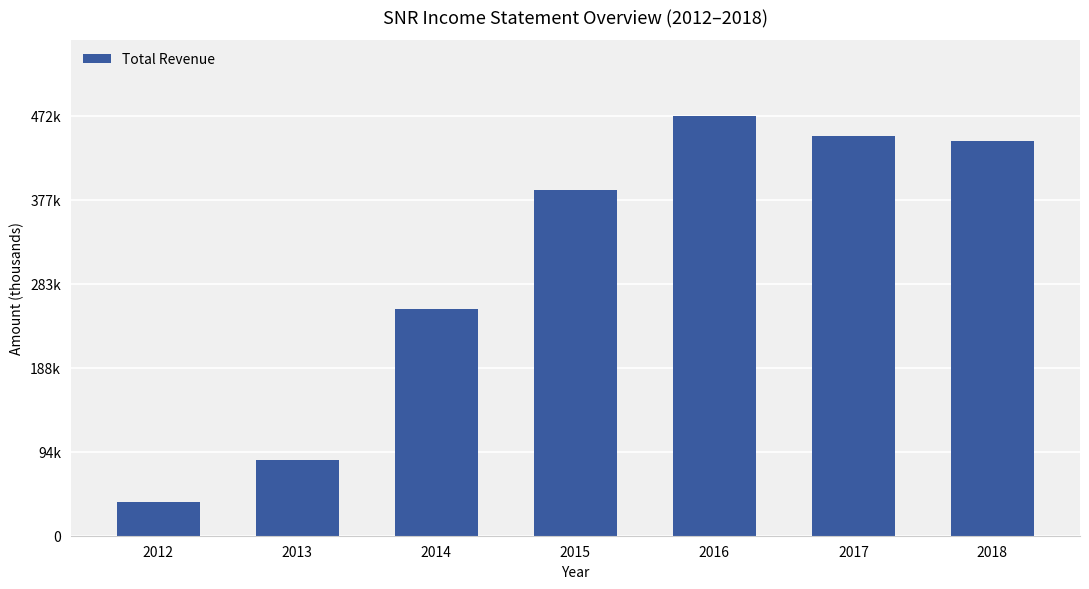

At which category does the chart reach its peak across all series?

2016